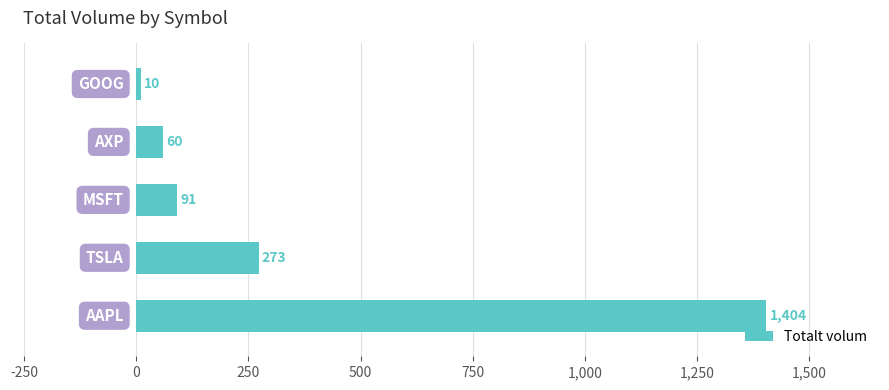

Reading bottom to top, extract all data points from this chart.

1404	273	91	60	10